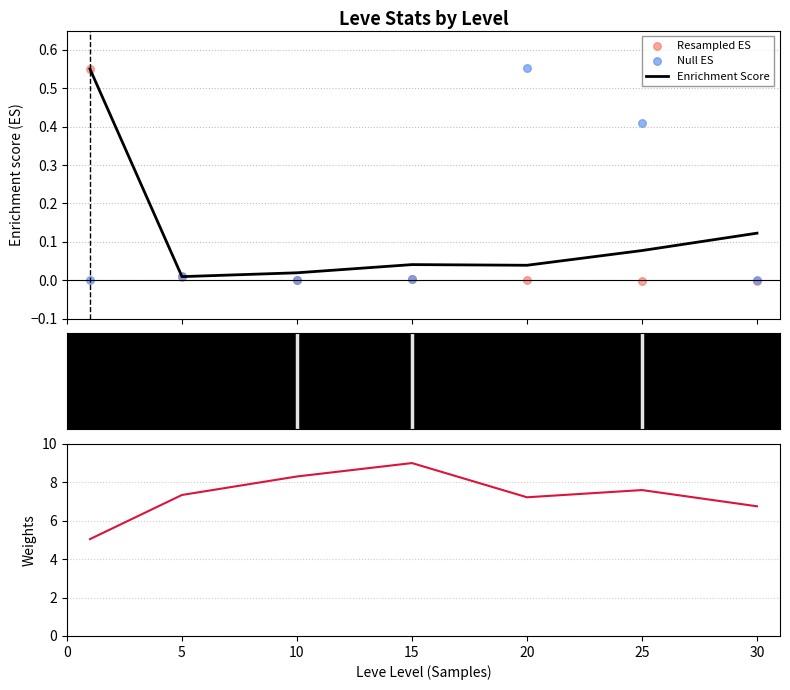

At which category is the sum across all series the highest?

15